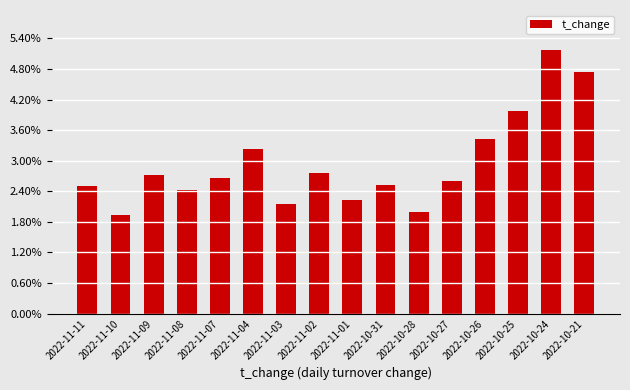

Reading left to right, transcribe all the data shown in this chart.

2.5	1.9	2.7	2.4	2.7	3.2	2.2	2.8	2.2	2.5	2.0	2.6	3.4	4.0	5.2	4.7